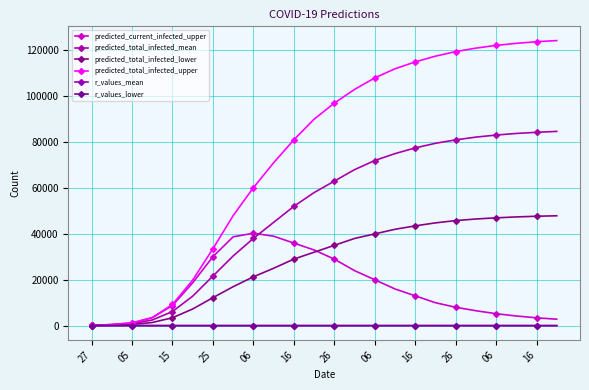

At how many categories does at least one series exceed 42436?

17